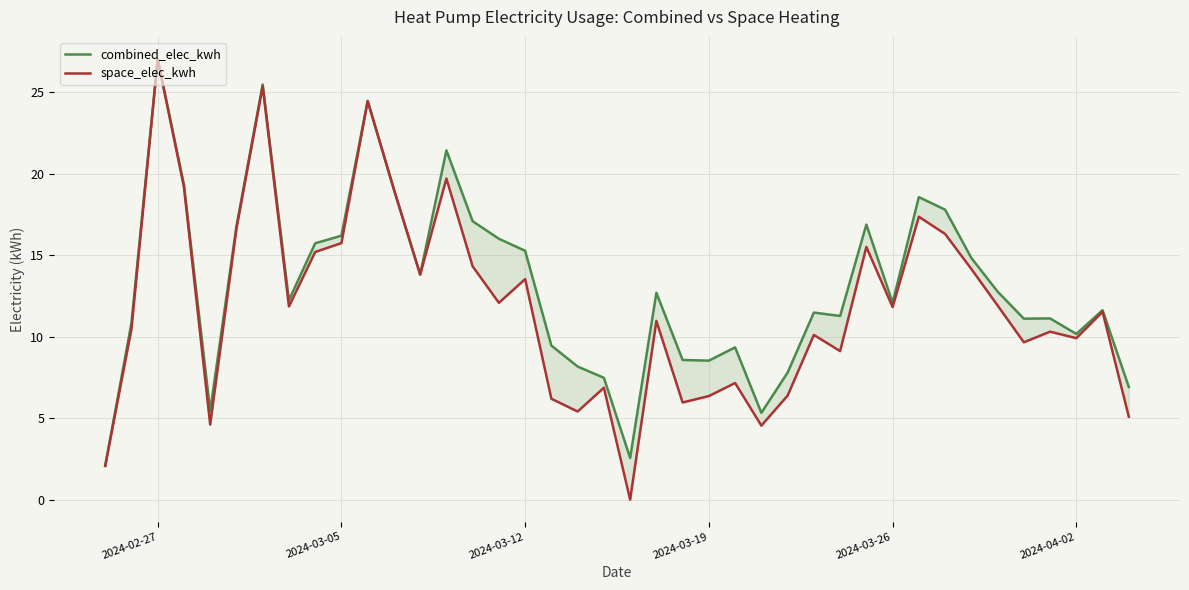

What is the sum of all space_elec_kwh values?

477.6